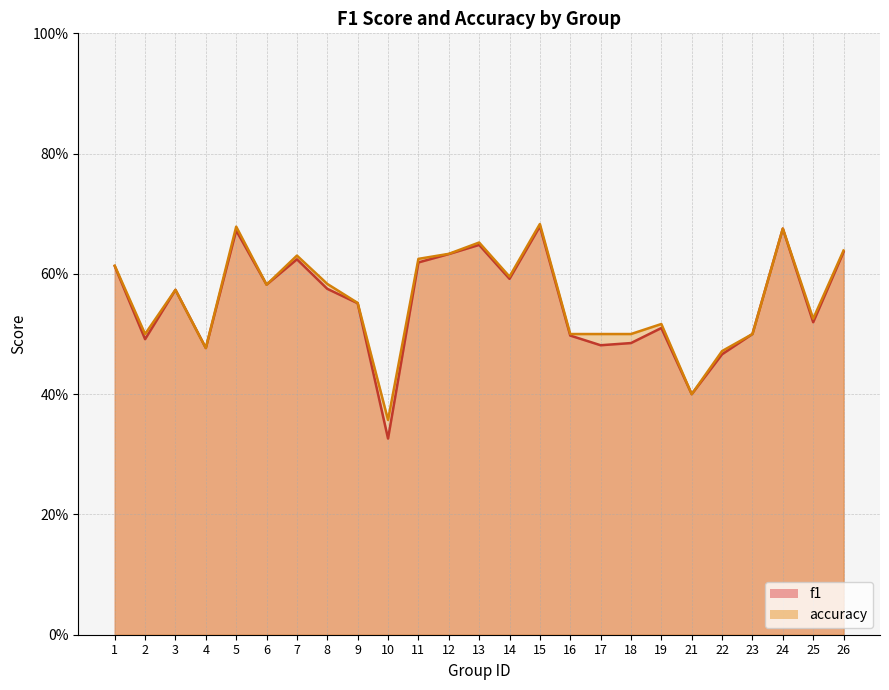

Read the accuracy value at 4.

0.5